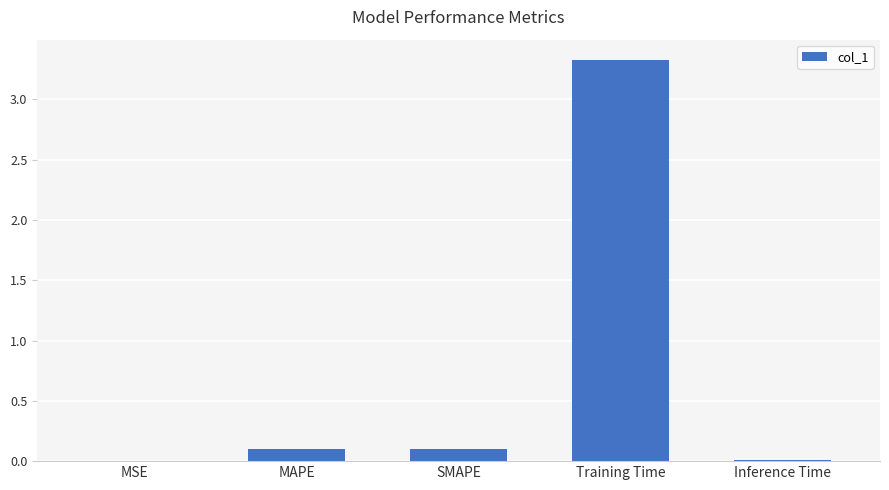

True or false: the data shows 0.1 at SMAPE.

True